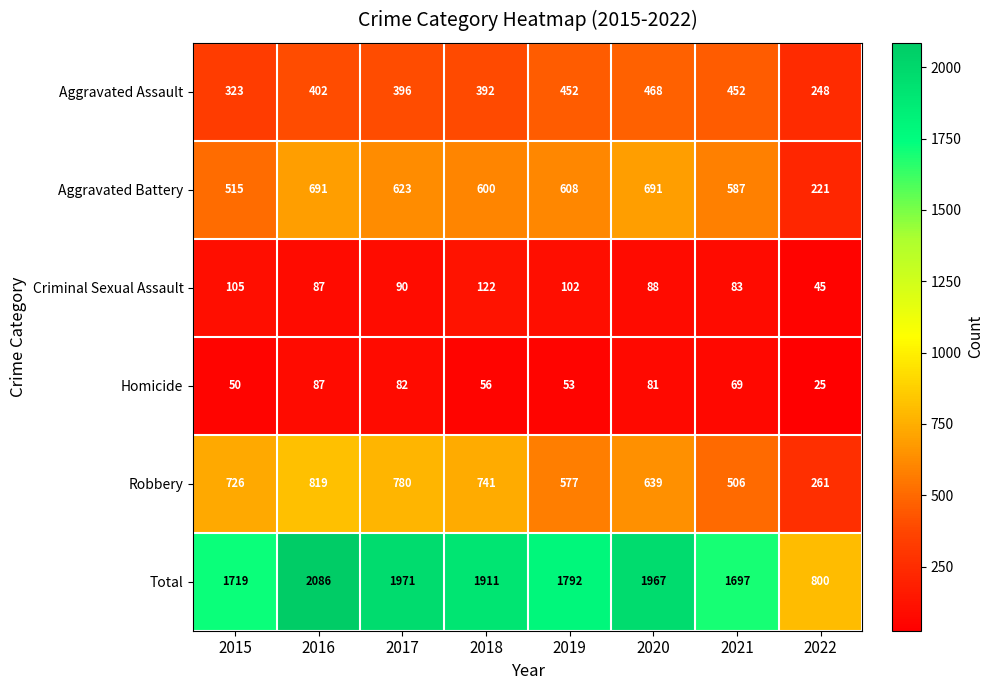

Where is Criminal Sexual Assault nearest to the value 83?

2021